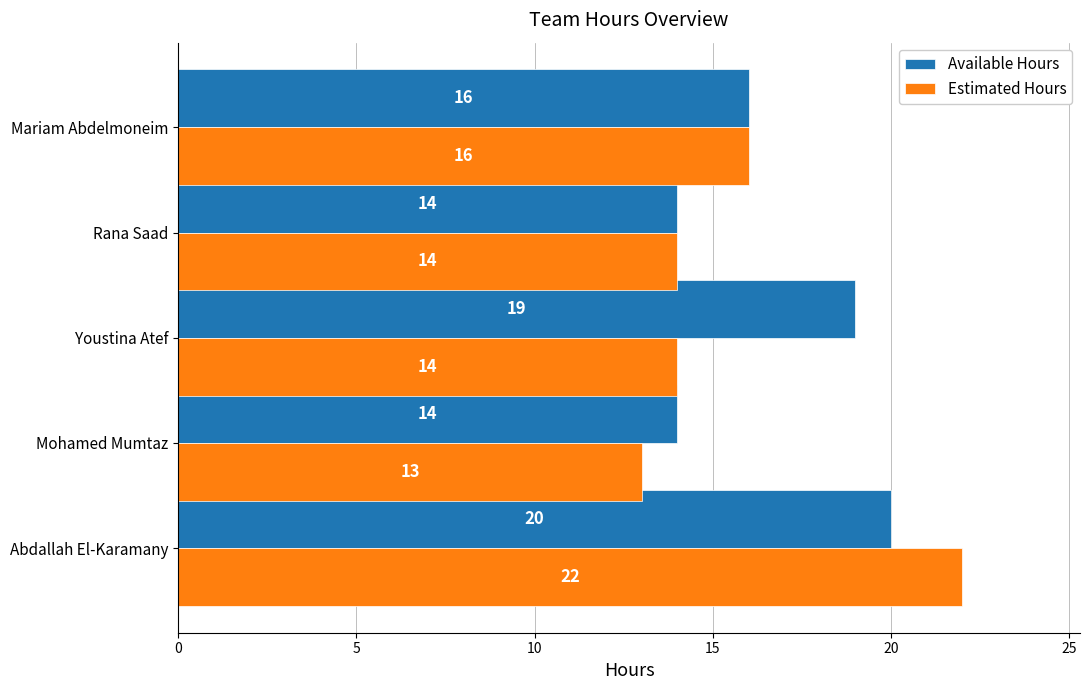

What is the sum of the Estimated Hours values at Youstina Atef and Mariam Abdelmoneim?

30